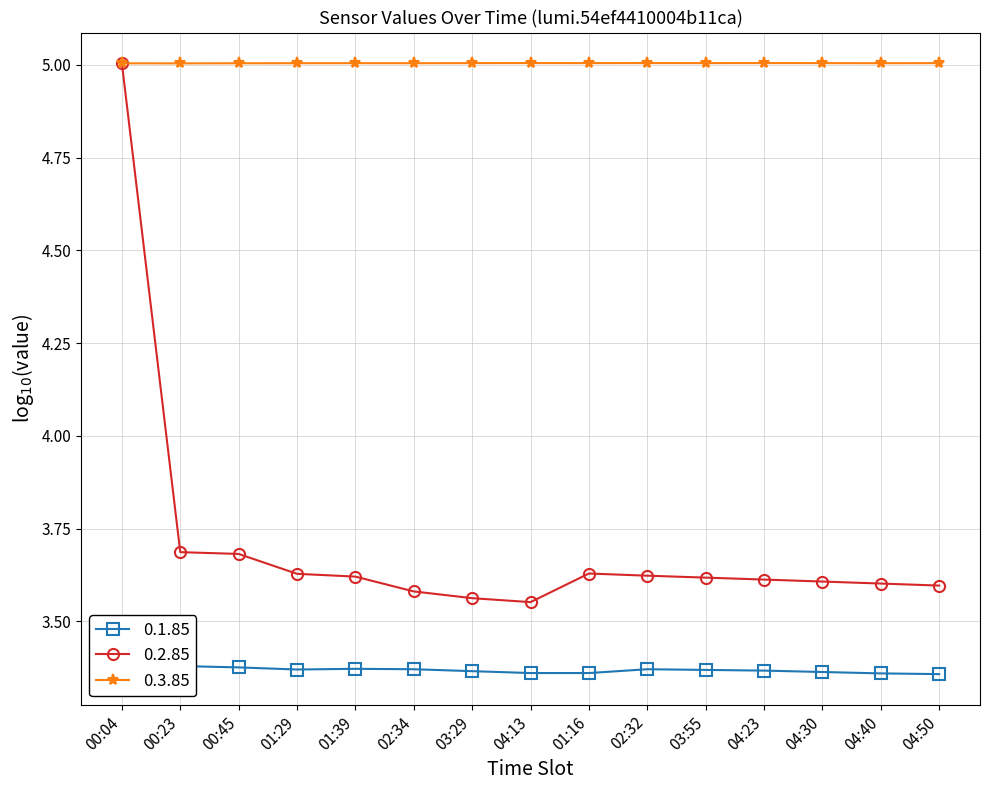

At which category does the chart reach its peak across all series?

04:13